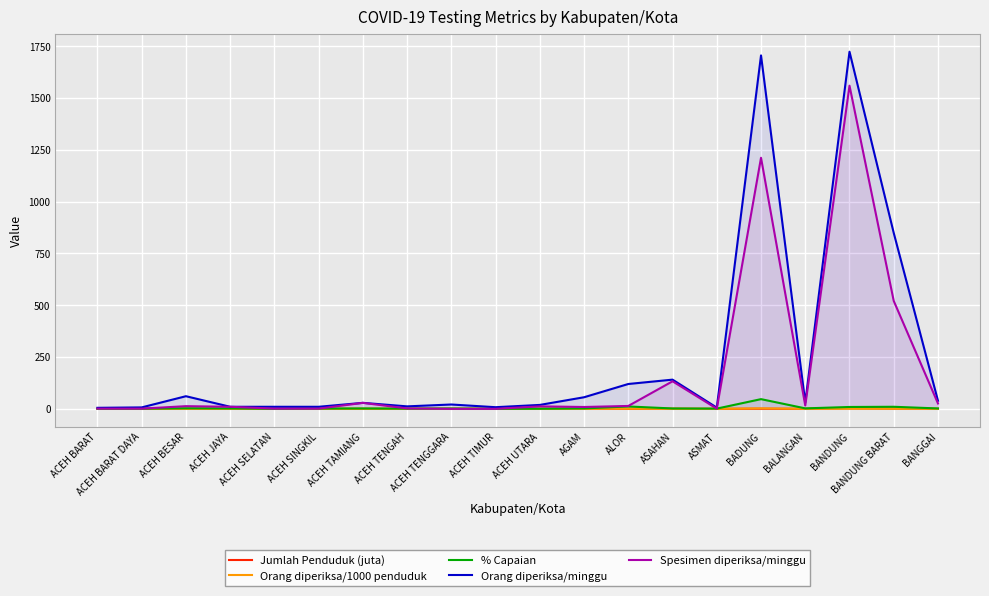

Which series has the widest spread of values?

Orang diperiksa/minggu